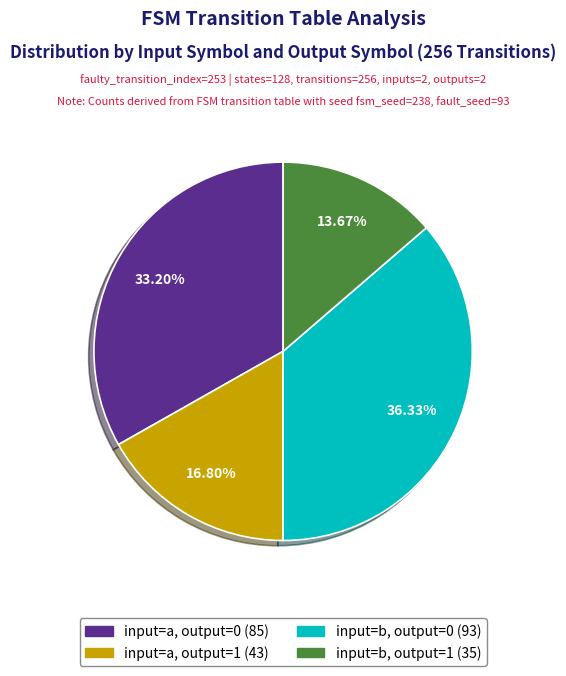

Is there a majority slice in this chart?

No